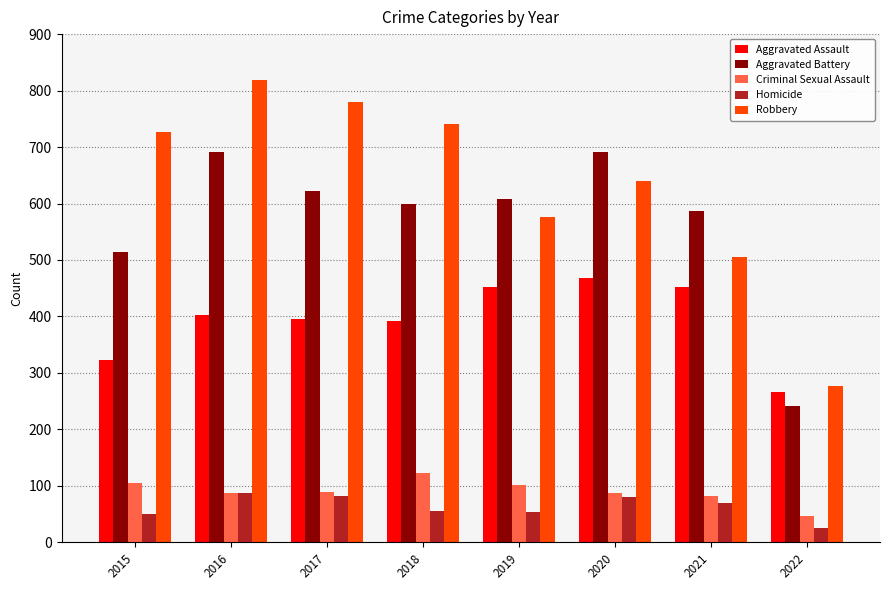

At how many categories does at least one series exceed 681?

5